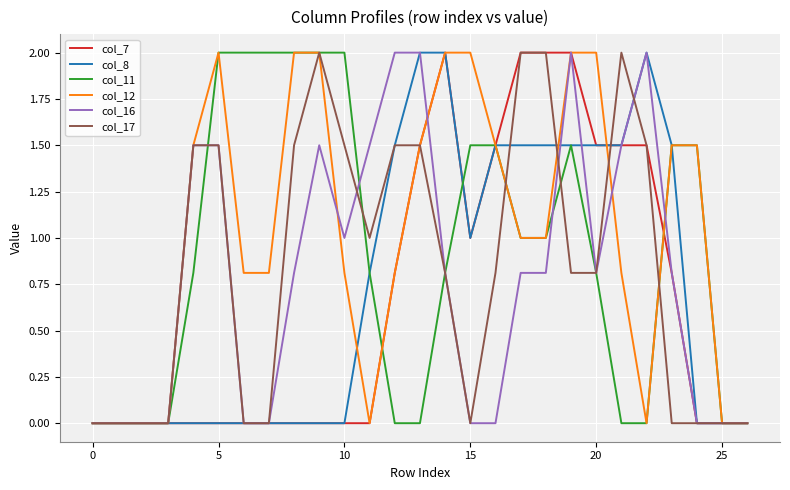

Is this an area chart (filled region under the line)?

No